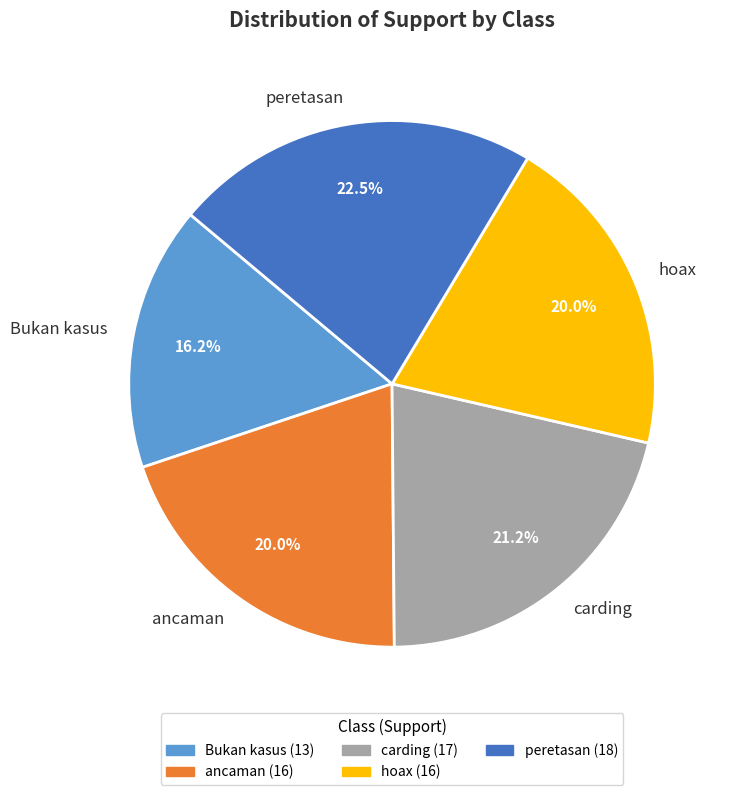

Count the number of slices in the pie.

5